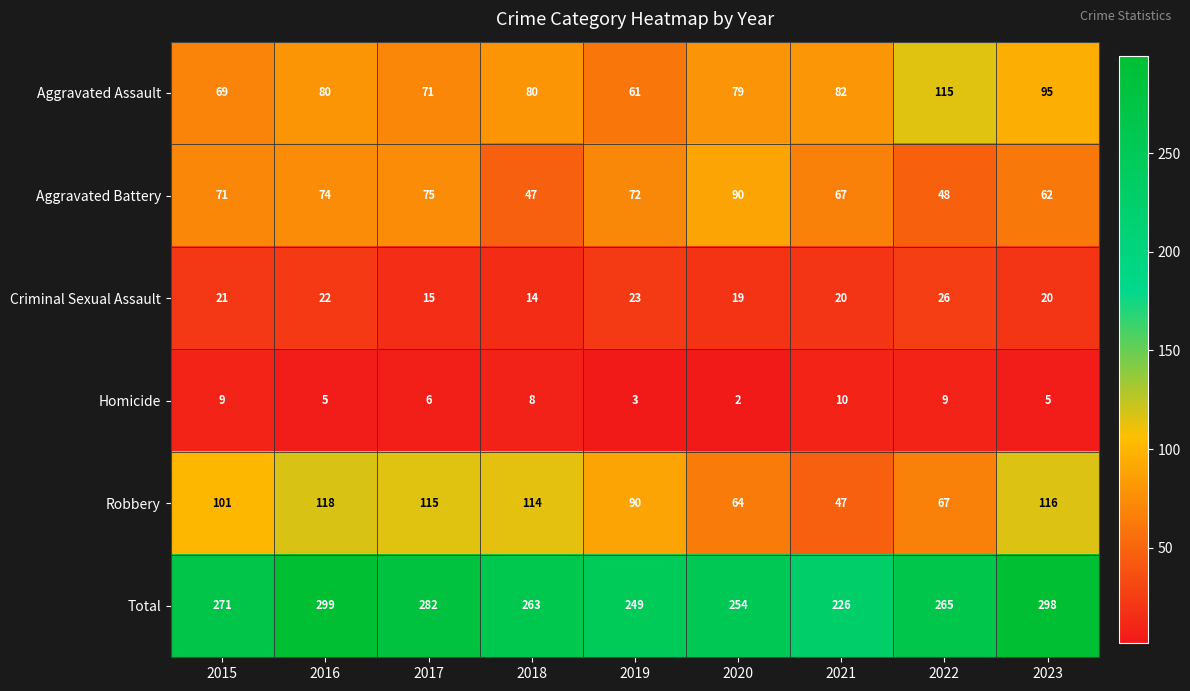

Which series has the largest total across all categories?

Total